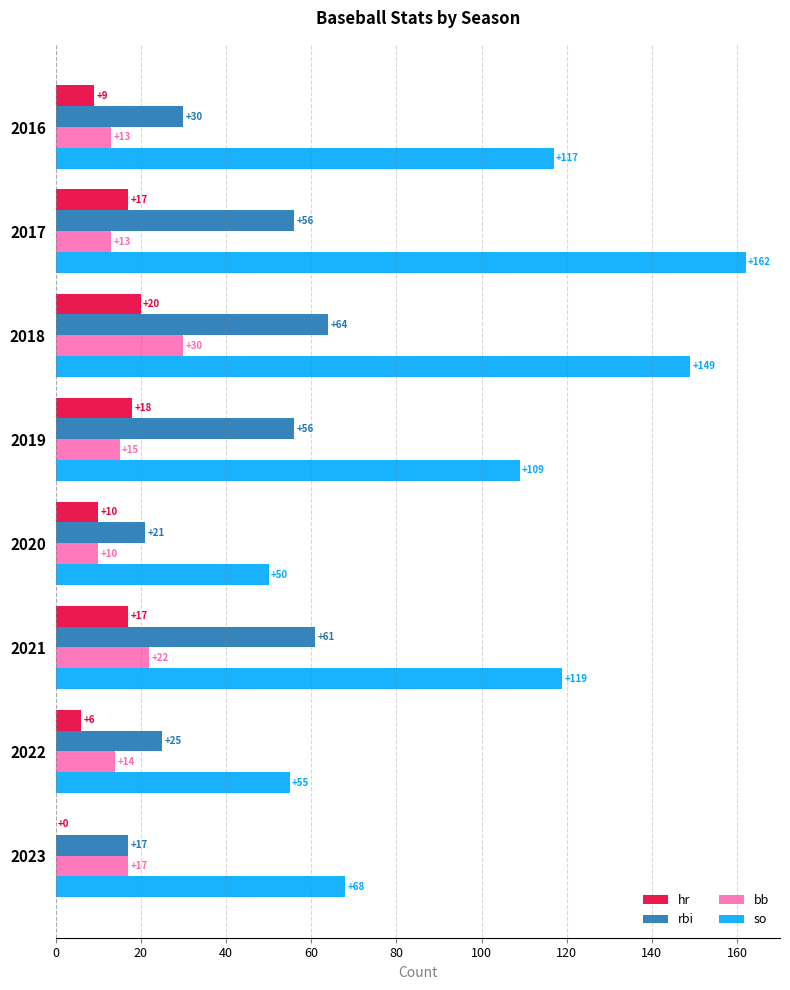

What is the sum of the hr values at 2019 and 2017?

35